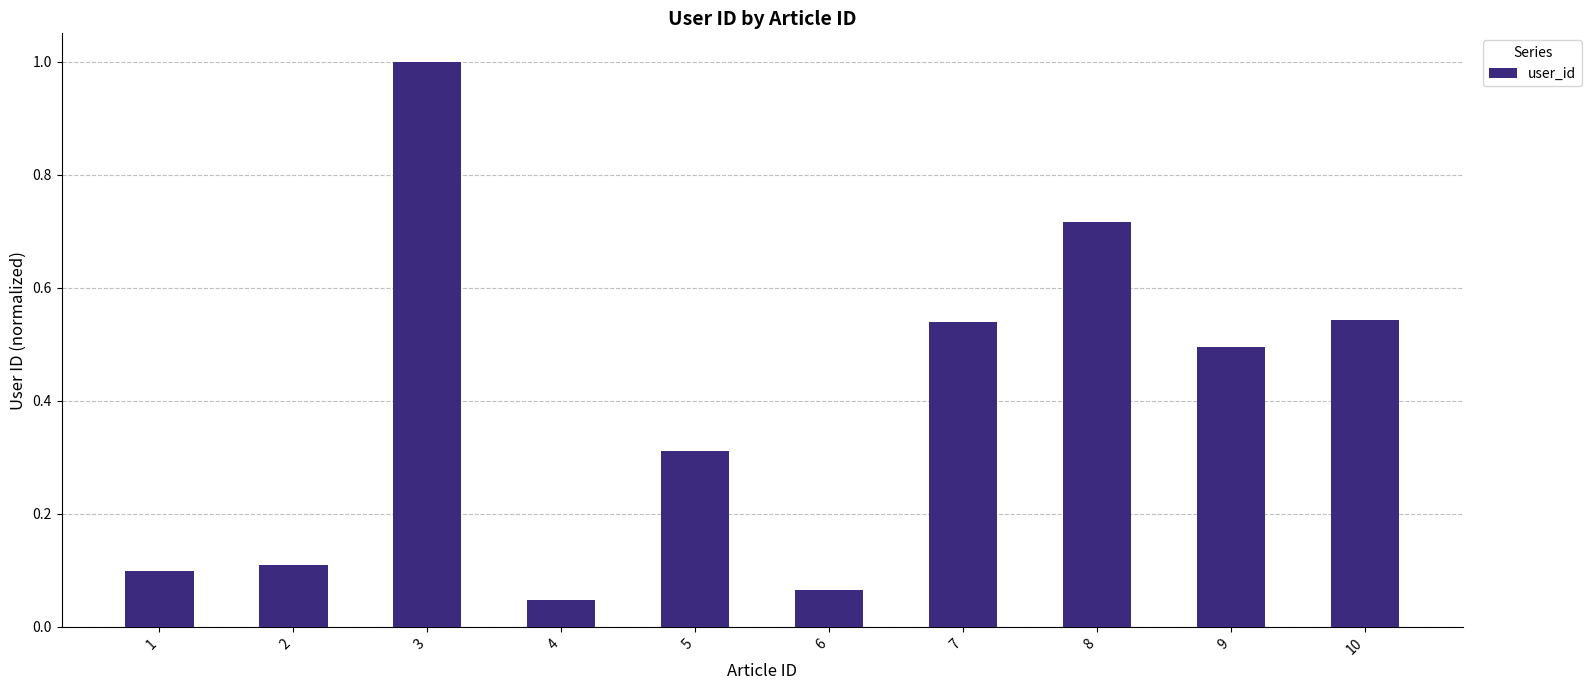

The value at 10 is 0.5. True or false?

True